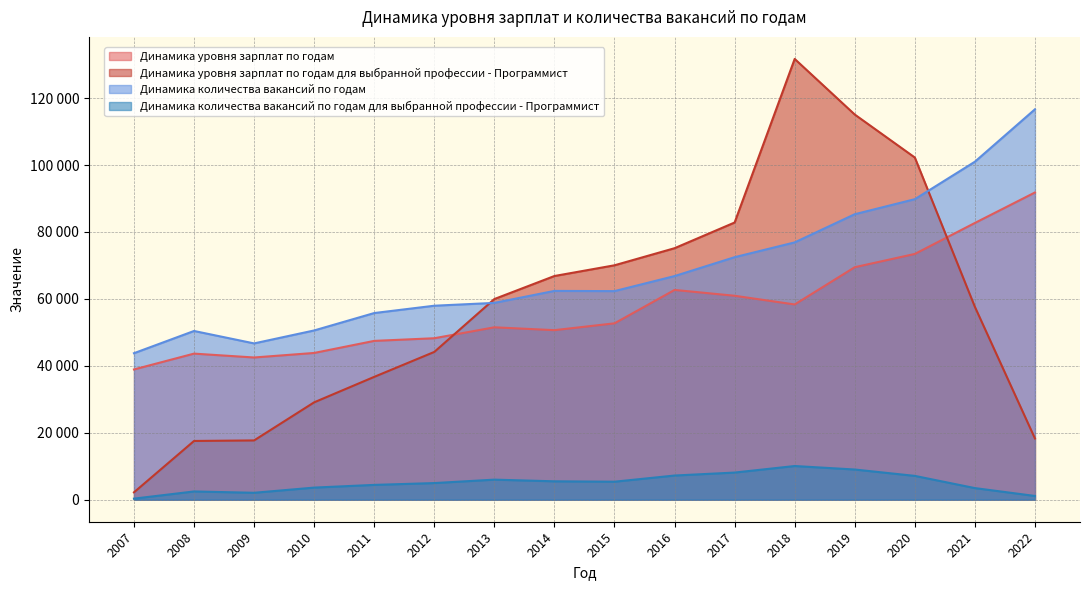

Reading right to left, list all the values displayed in this chart.

Динамика уровня зарплат по годам: 2022=91795	2021=82690	2020=73431	2019=69467	2018=58335	2017=60935	2016=62675	2015=52696	2014=50658	2013=51510	2012=48243	2011=47451	2010=43846	2009=42492	2008=43646	2007=38916
Динамика уровня зарплат по годам для выбранной профессии - Программист: 2022=18294	2021=57623	2020=102243	2019=115086	2018=131701	2017=82823	2016=75145	2015=70039	2014=66837	2013=59954	2012=44153	2011=36700	2010=29093	2009=17709	2008=17549	2007=2196
Динамика количества вакансий по годам: 2022=116651	2021=100987	2020=89791	2019=85300	2018=76879	2017=72460	2016=66817	2015=62322	2014=62384	2013=58804	2012=57960	2011=55770	2010=50570	2009=46699	2008=50412	2007=43770
Динамика количества вакансий по годам для выбранной профессии - Программист: 2022=1115	2021=3466	2020=7113	2019=9016	2018=10062	2017=8105	2016=7219	2015=5375	2014=5492	2013=5990	2012=4966	2011=4422	2010=3614	2009=2066	2008=2460	2007=317